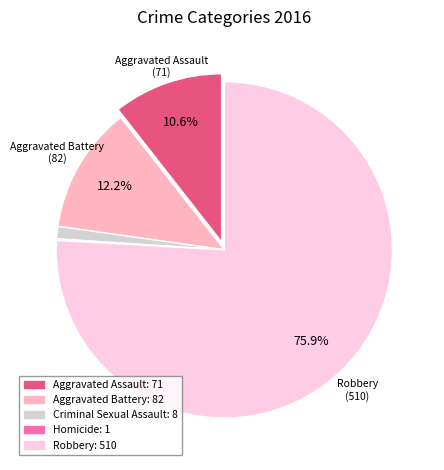

Between Aggravated Battery and Robbery, which is larger?

Robbery